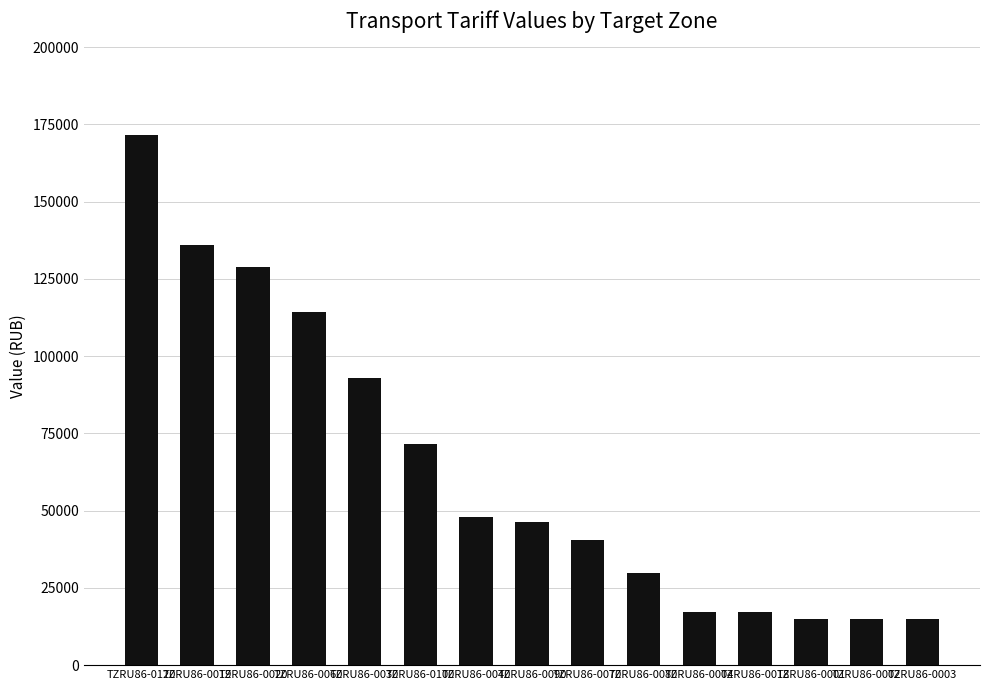

Reading left to right, list all the values displayed in this chart.

171600	135850	128700	114400	92950	71500	47840	46400	40400	29900	17200	17200	14950	14950	14950